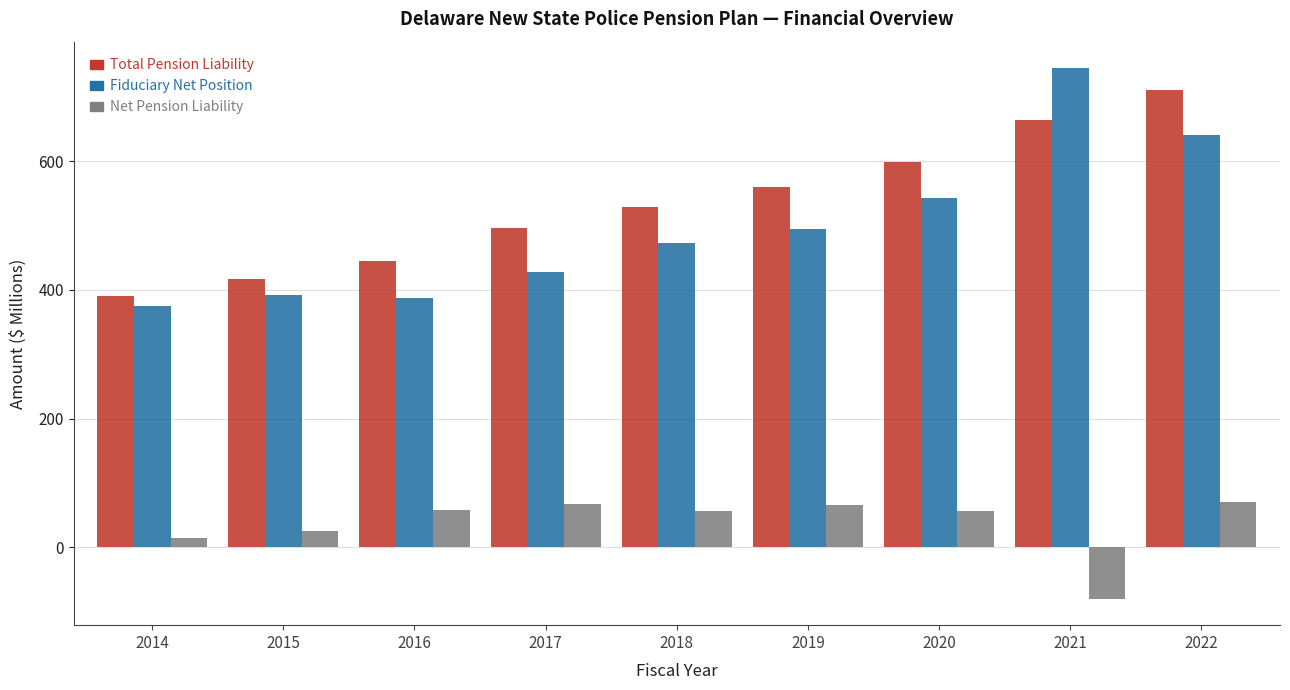

What is the difference between the highest and lowest values at 2016?

386.8